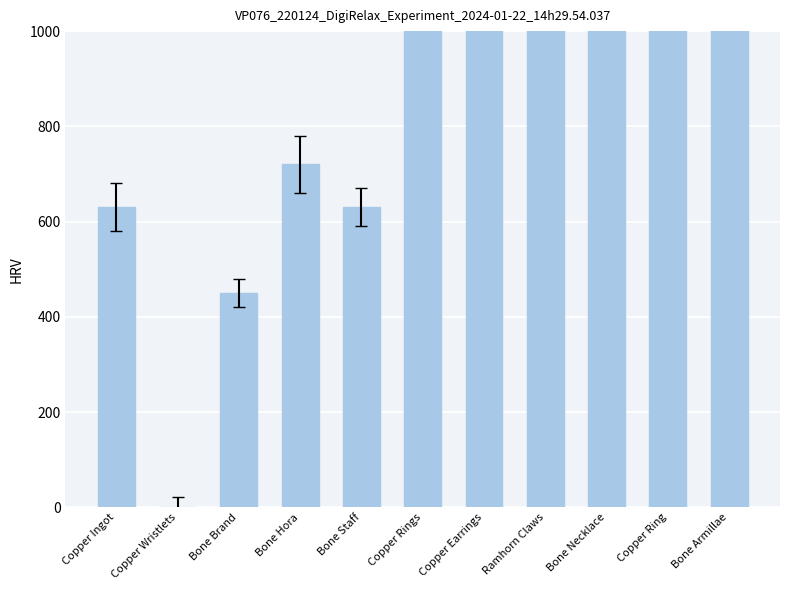

At which label is the value closest to 1800?

Bone Armillae